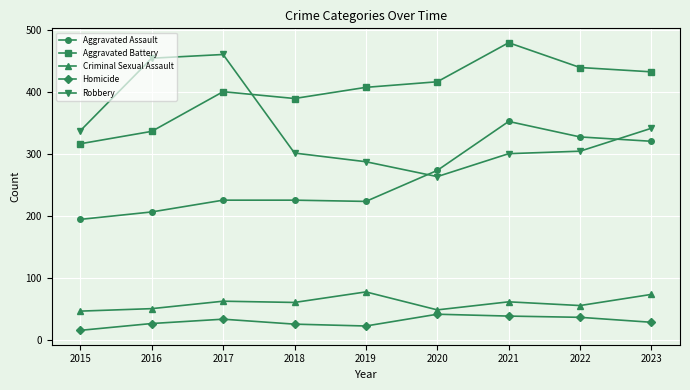

Which series has the largest total across all categories?

Aggravated Battery